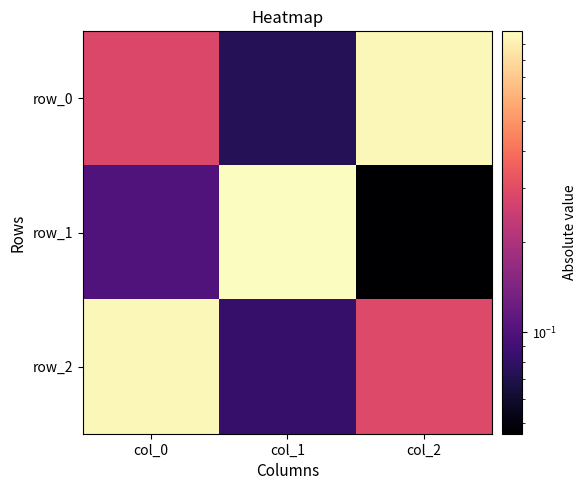

The row_1 series shows 0.1 at col_2. True or false?

False